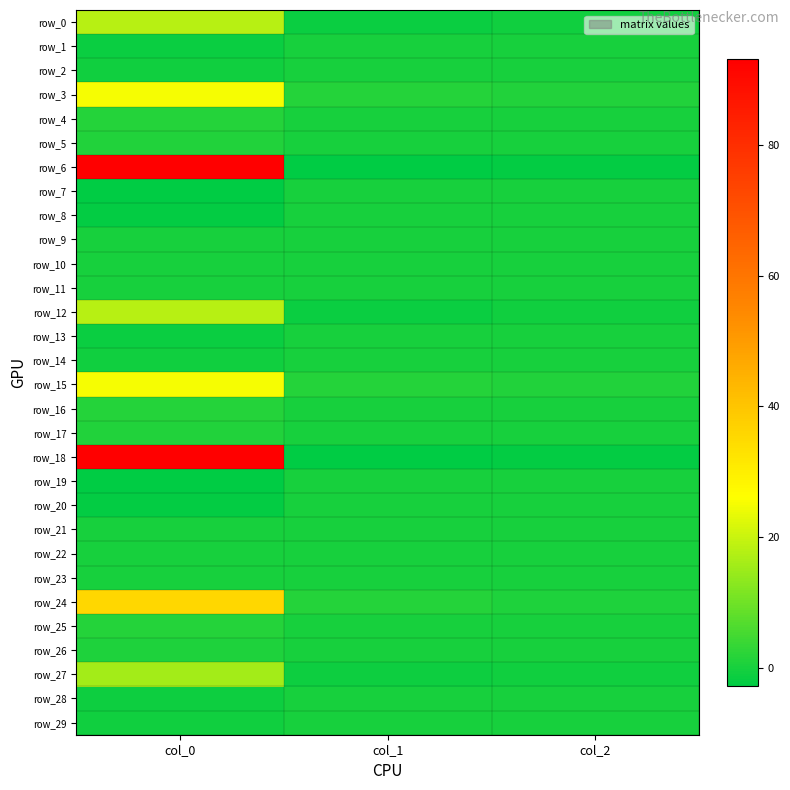

Which category has the lowest value across all series?

col_1